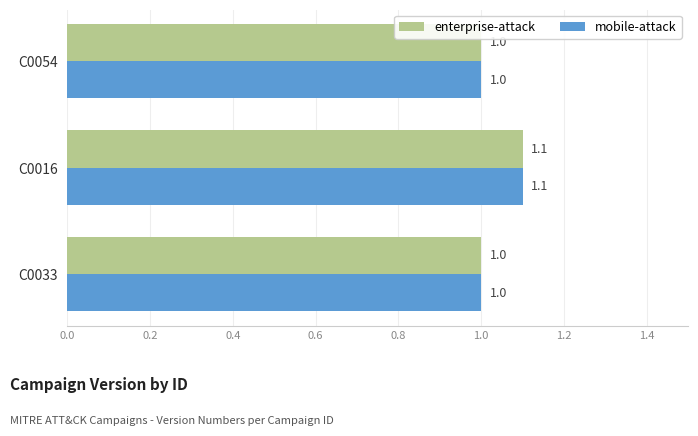

How many mobile-attack values are between 1 and 2?

3